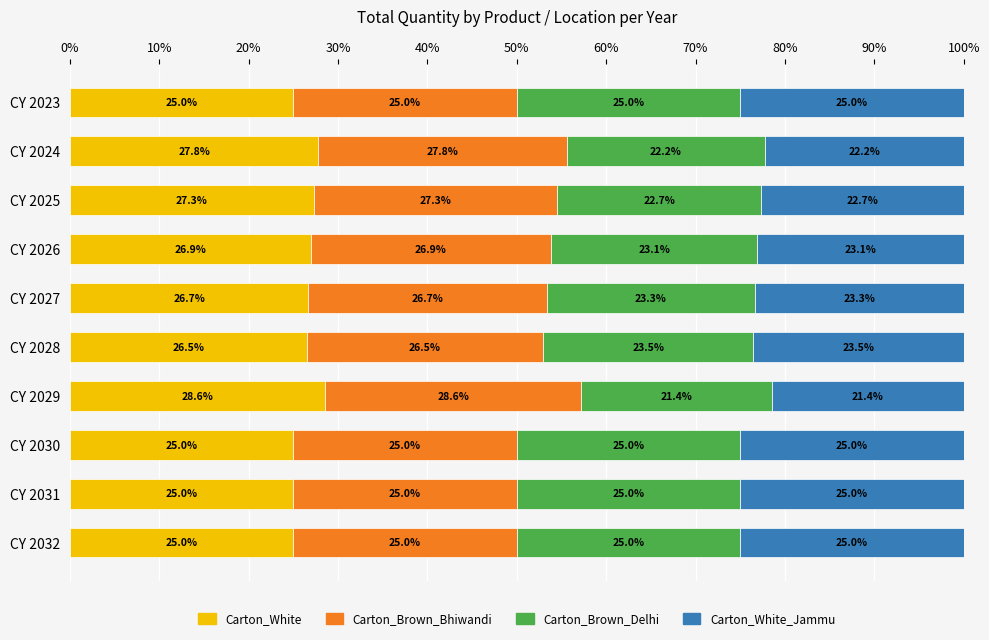

What is the difference between the Carton_White values at CY 2031 and CY 2024?

2.8